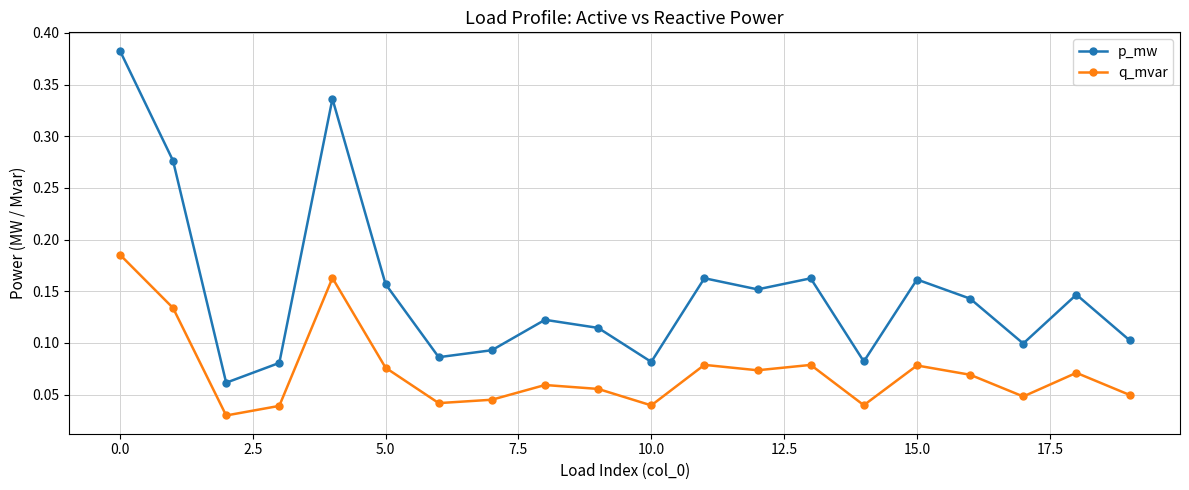

Rank the series by their maximum value, from highest to lowest.

p_mw, q_mvar